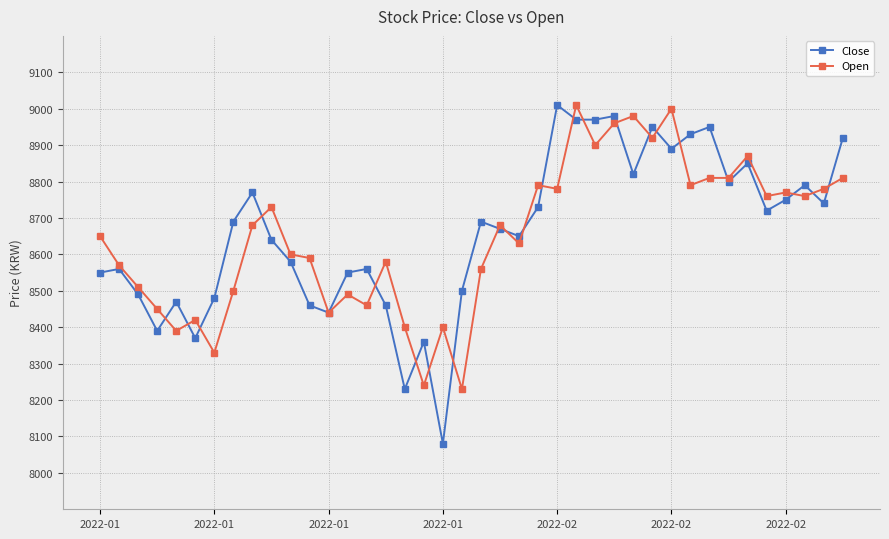

Reading right to left, extract all data points from this chart.

Close: 8920	8740	8790	8750	8720	8850	8800	8950	8930	8890	8950	8820	8980	8970	8970	9010	8730	8650	8670	8690	8500	8080	8360	8230	8460	8560	8550	8440	8460	8580	8640	8770	8690	8480	8370	8470	8390	8490	8560	8550
Open: 8810	8780	8760	8770	8760	8870	8810	8810	8790	9000	8920	8980	8960	8900	9010	8780	8790	8630	8680	8560	8230	8400	8240	8400	8580	8460	8490	8440	8590	8600	8730	8680	8500	8330	8420	8390	8450	8510	8570	8650